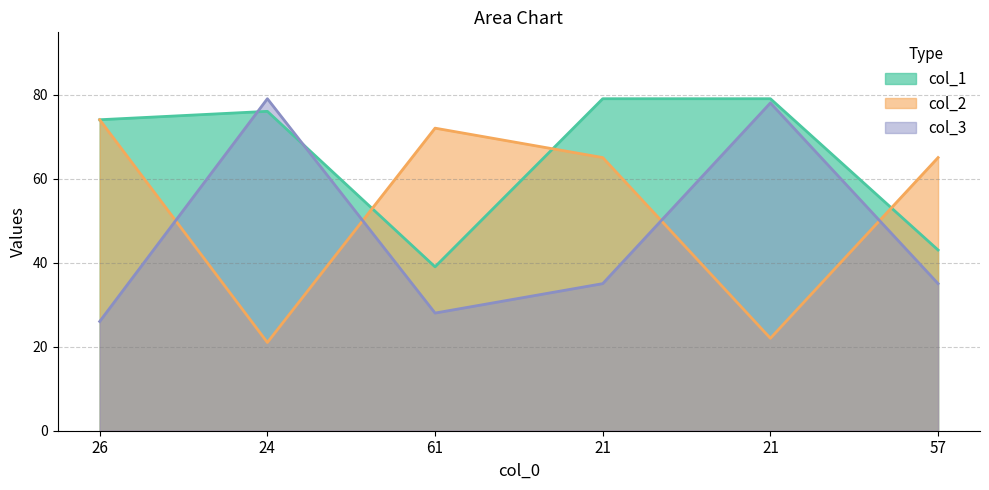

Which series changed the most between 61 and 57?

col_2